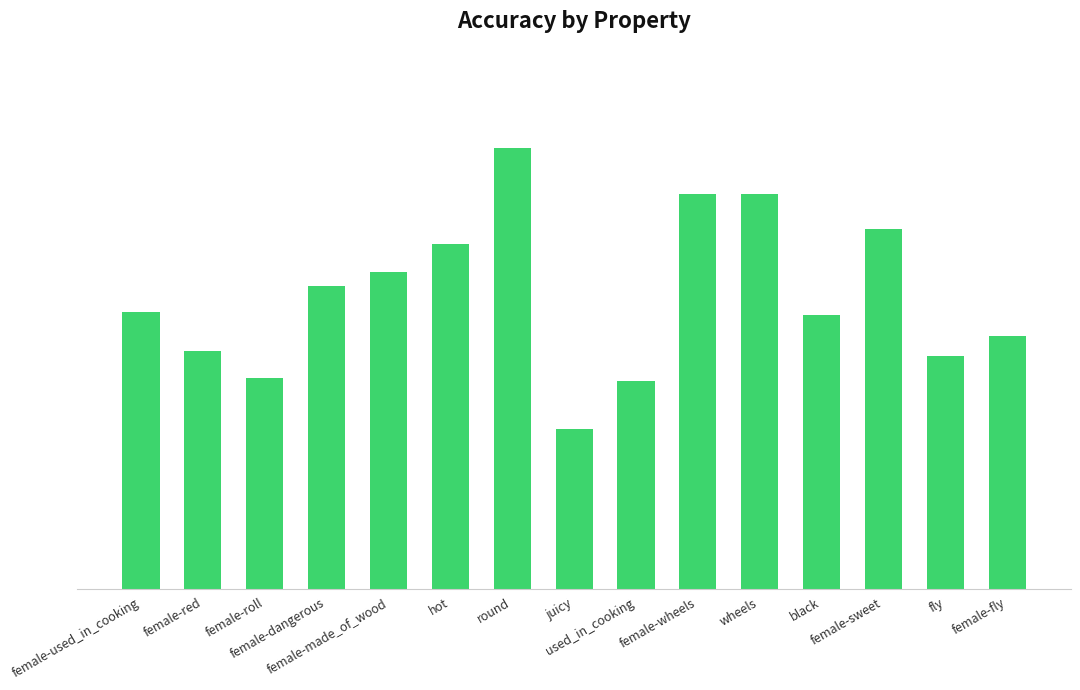

What value does the data have at female-sweet?

0.8